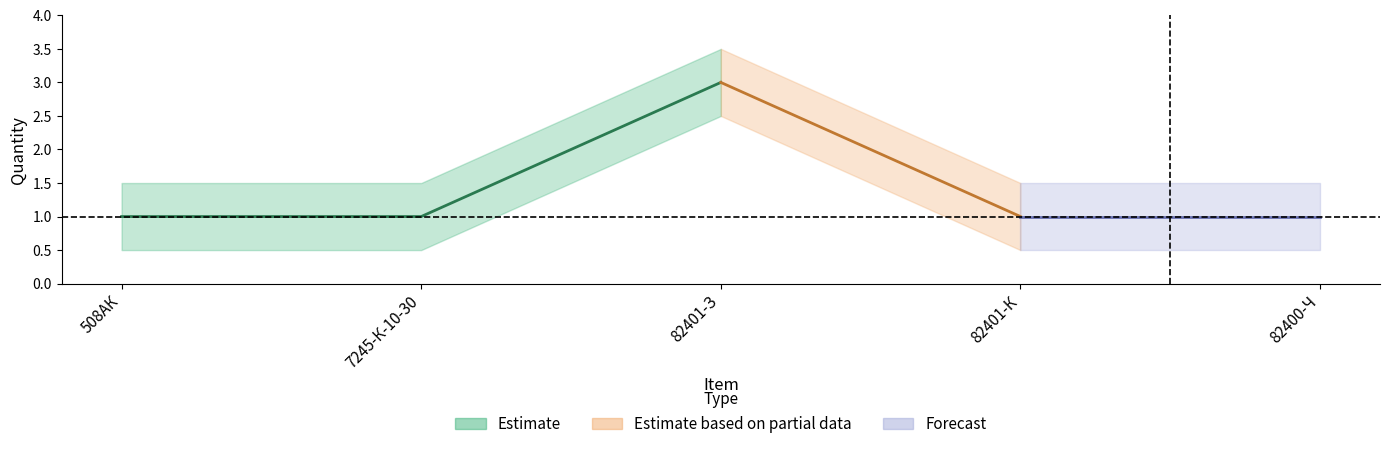

True or false: the data has more than 0 interior local peaks.

True